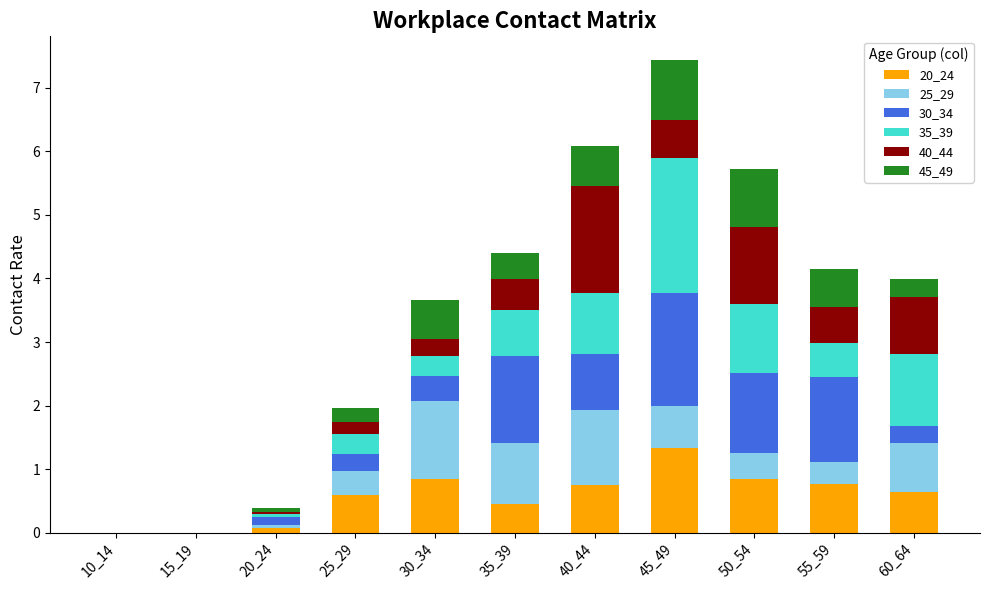

What is the total value across all series at 60_64?

4.0